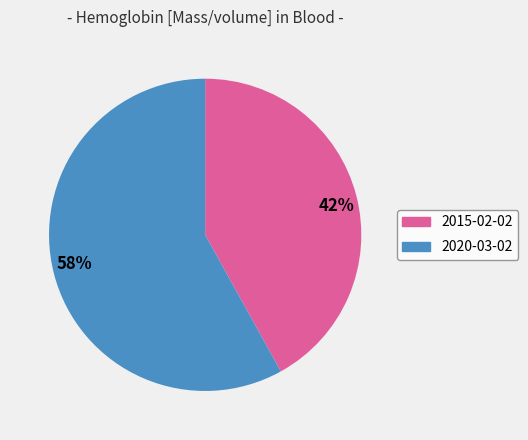

Between 42% and 58%, which is larger?

58%